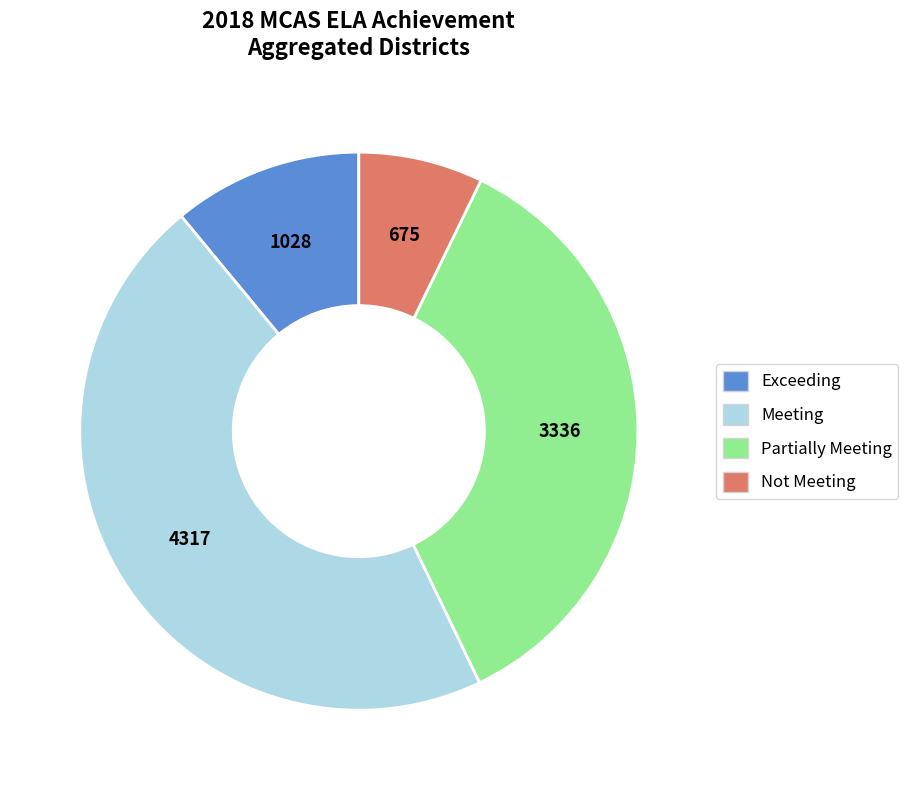

Is there a majority slice in this chart?

No